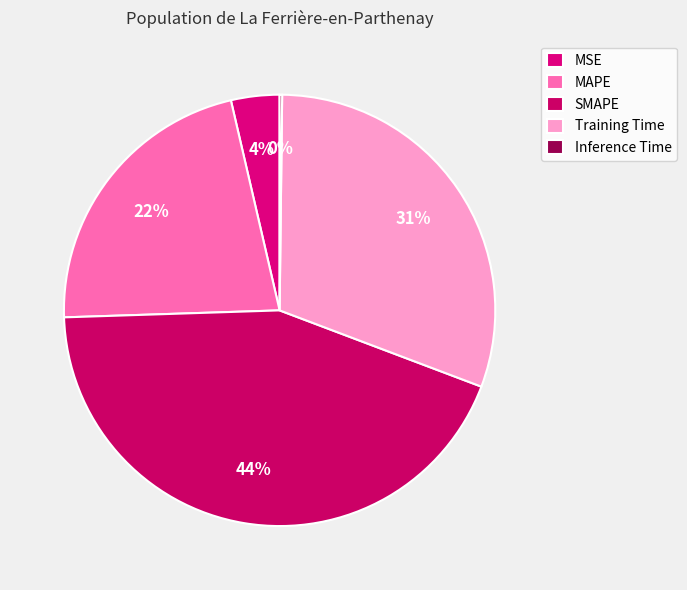

Count the number of slices in the pie.

5